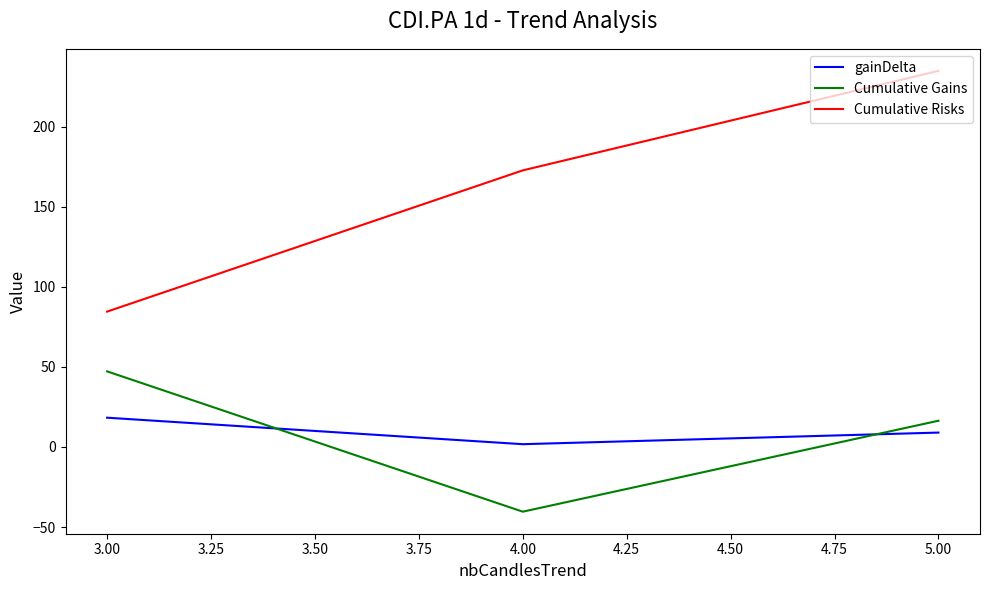

What is the maximum value shown in the chart?

234.9